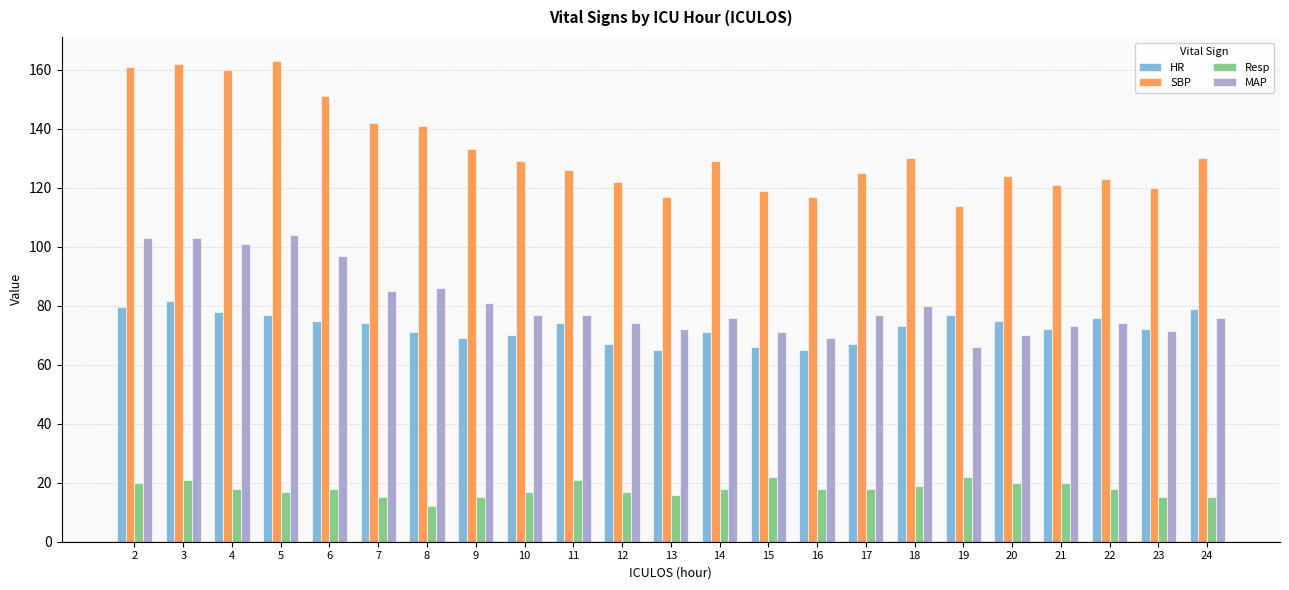

What is the total value across all series at 10?

293.0